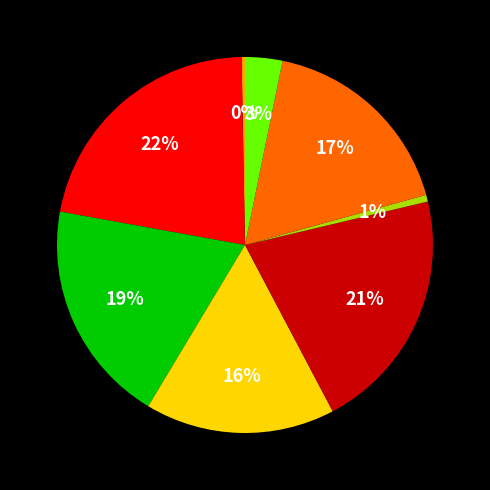

To the nearest percent, what is the difference between the largest and smallest slice percentages?

22%